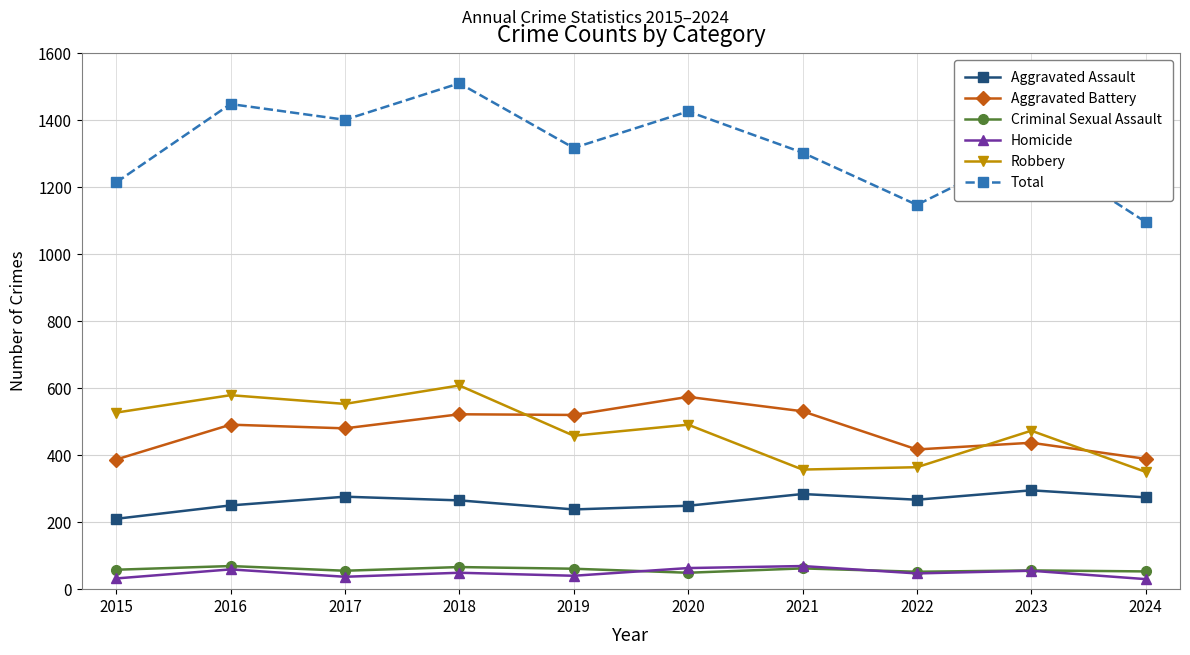

What is the total value across all series at 2021?

2606